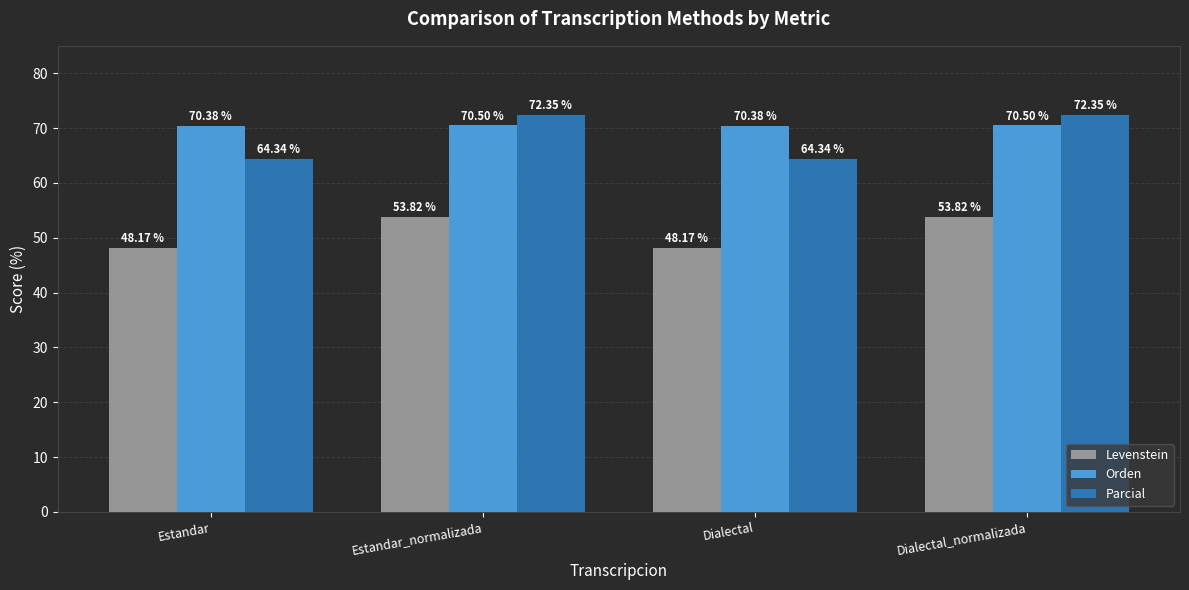

What is the label of the 1st bar from the right?

Dialectal_normalizada